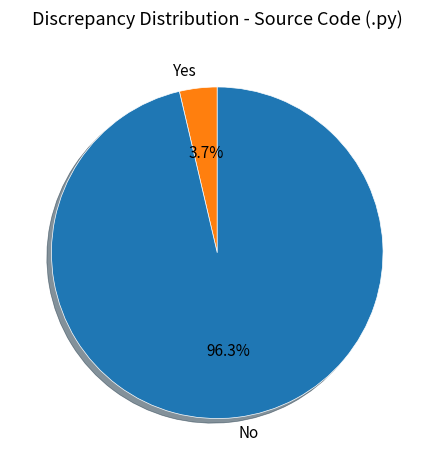

Which category accounts for the majority?

No